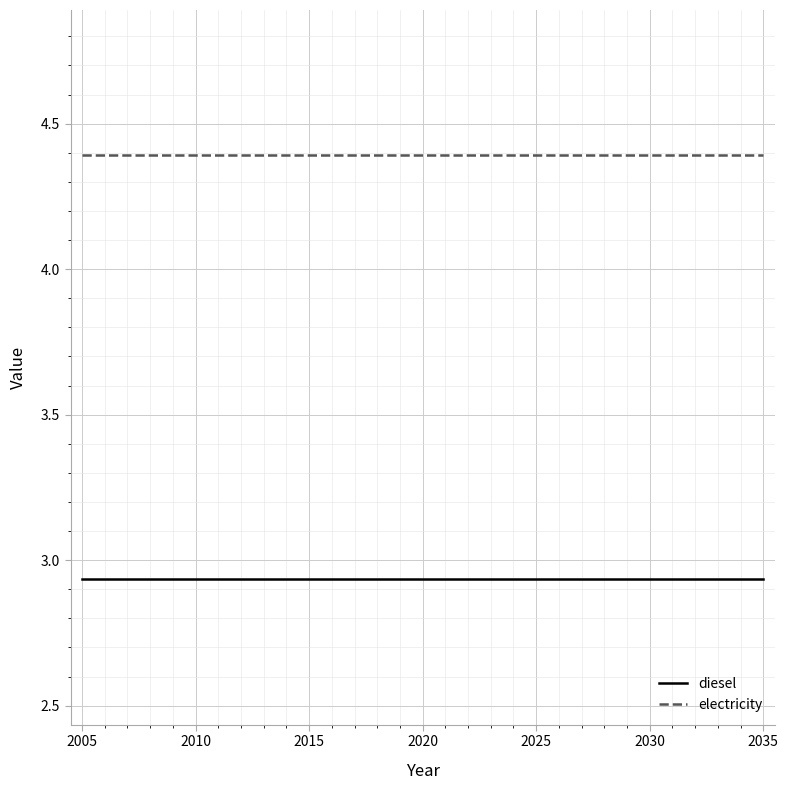

Which series has the largest total across all categories?

electricity